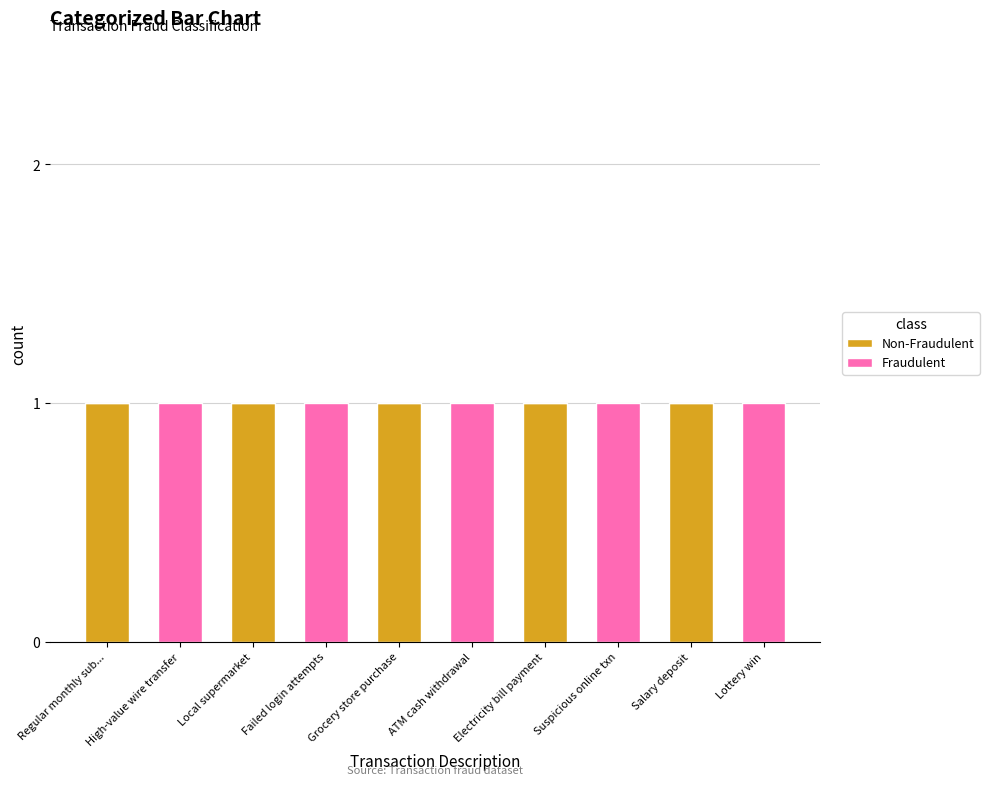

How many data points does each series have?

10